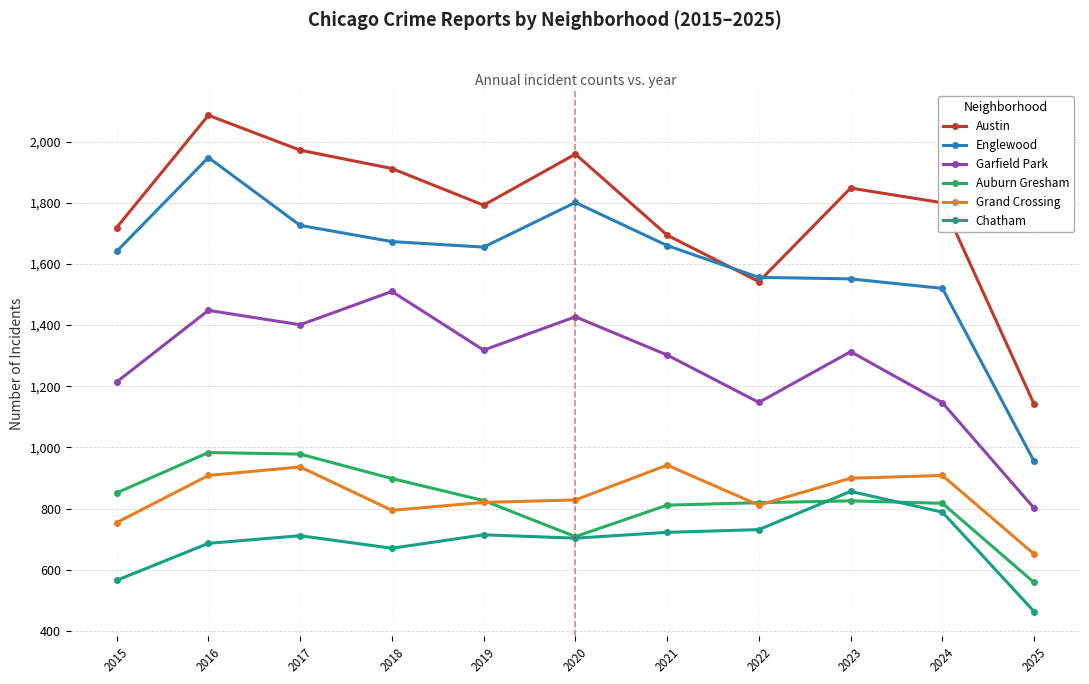

What is the spread (max minus min) of values at 2018?

1242